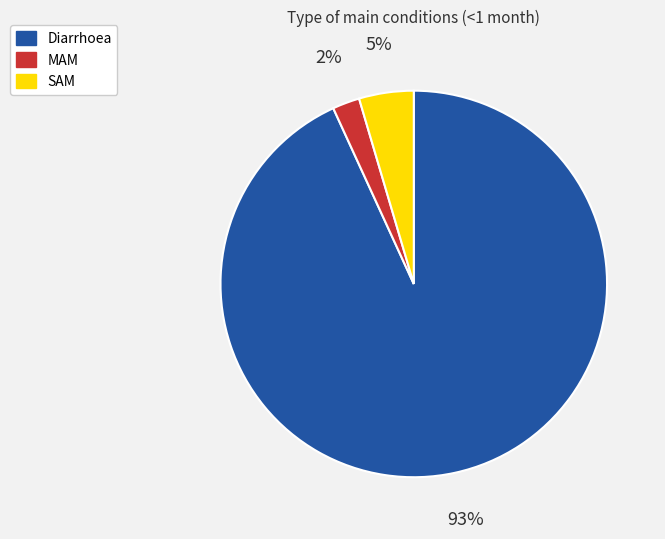

What percentage is the SAM slice, to the nearest percent?

5%